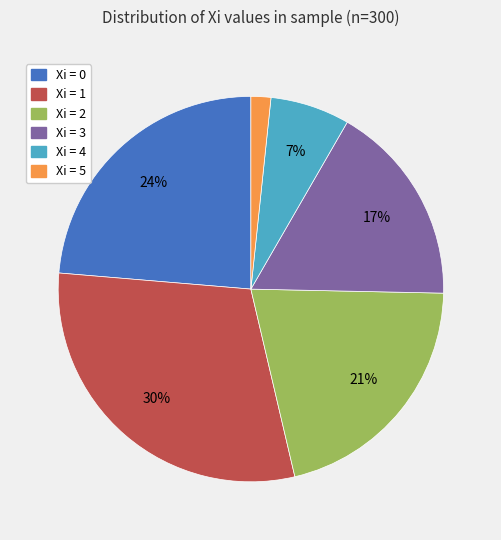

To the nearest percent, what is the average slice percentage?

17%